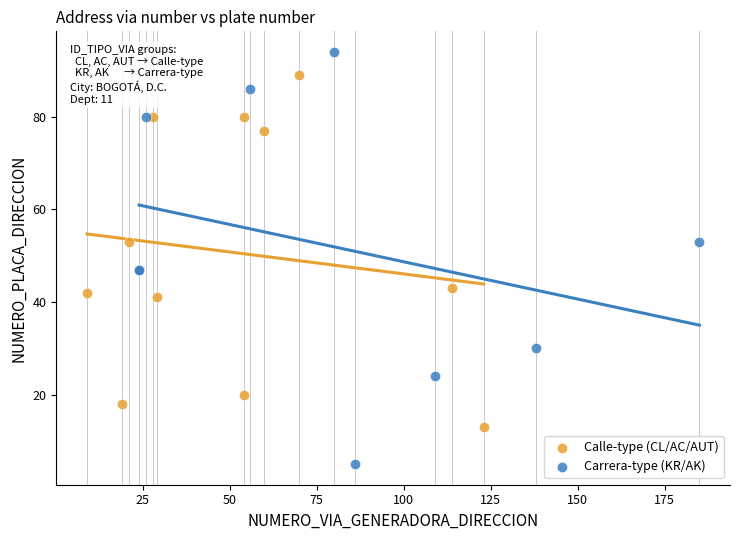

Which series reaches the minimum Y coordinate?

Carrera-type (KR/AK)